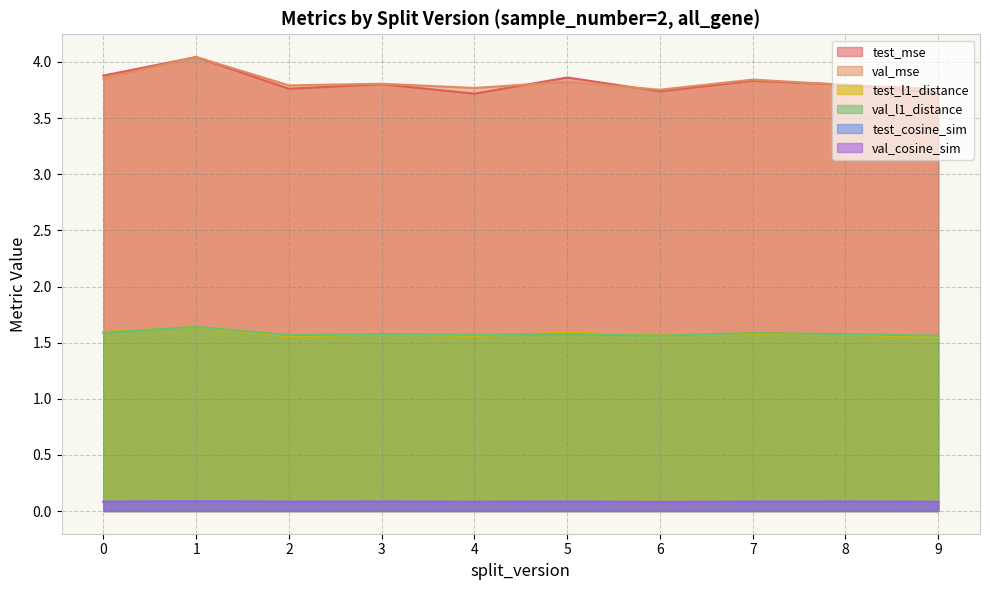

What is the difference between the highest and lowest values at 8?

3.7